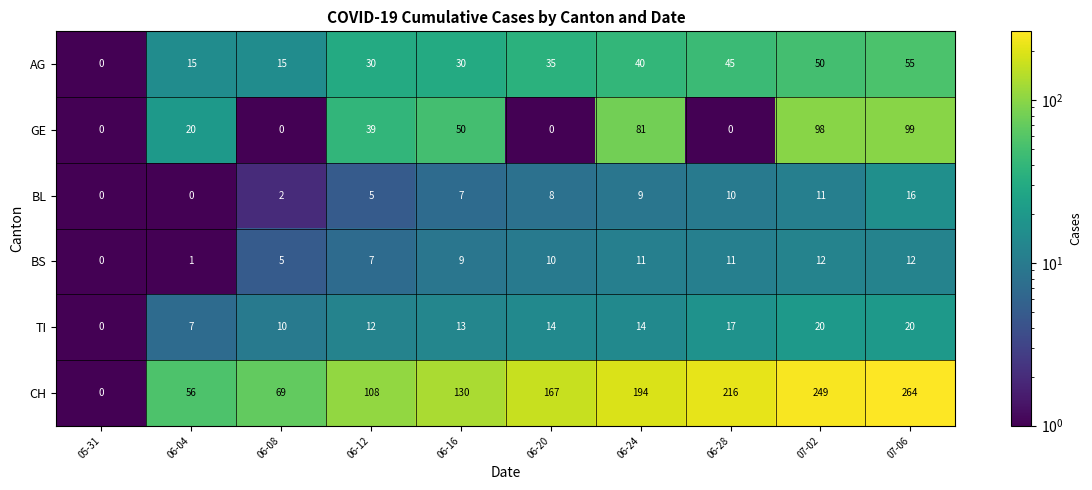

Where is TI nearest to the value 10?

06-08